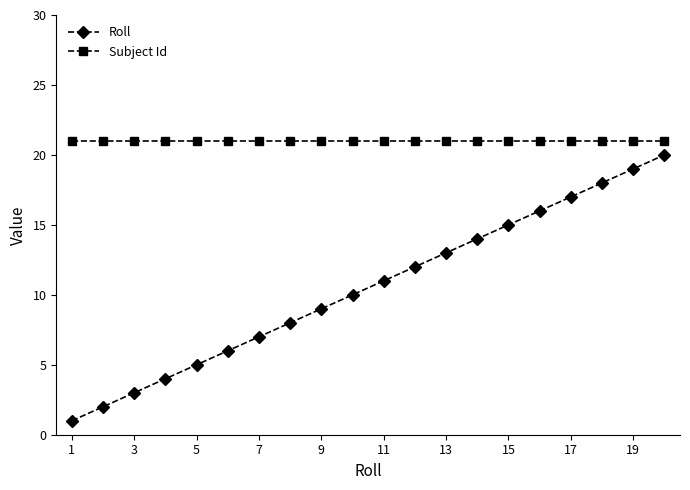

List the series in order of their peak value, highest first.

Subject Id, Roll